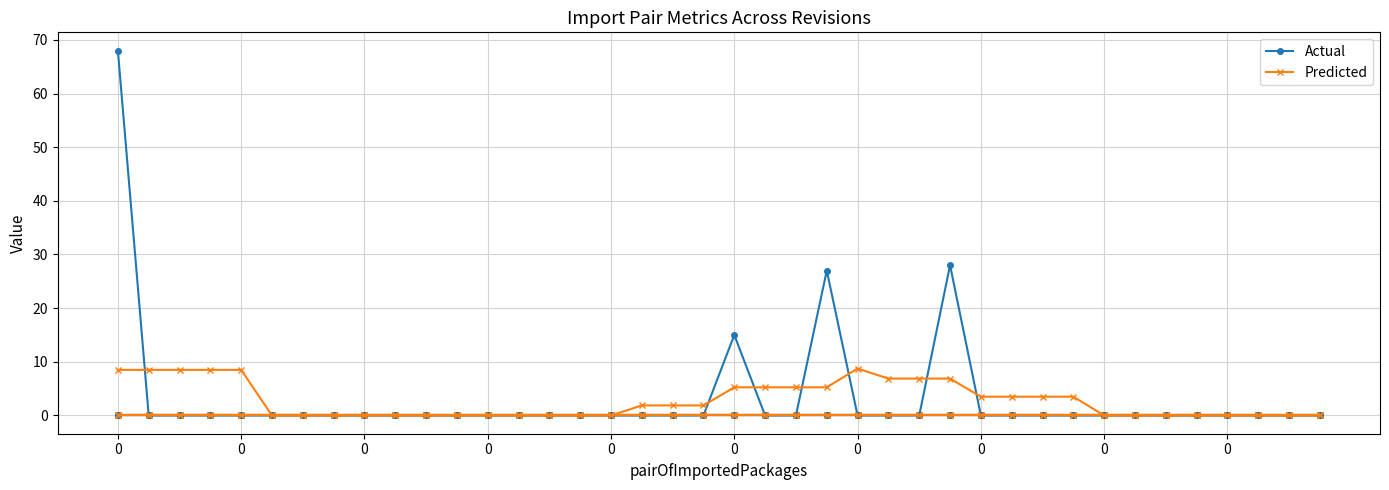

What is the maximum value for Actual?

68.0